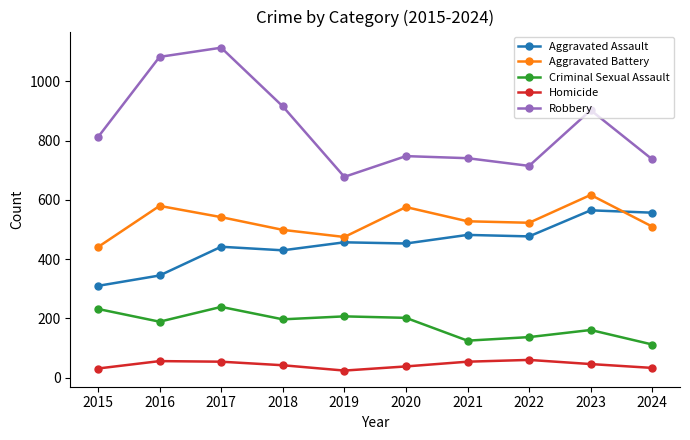

True or false: Homicide and Criminal Sexual Assault intersect in this chart.

False